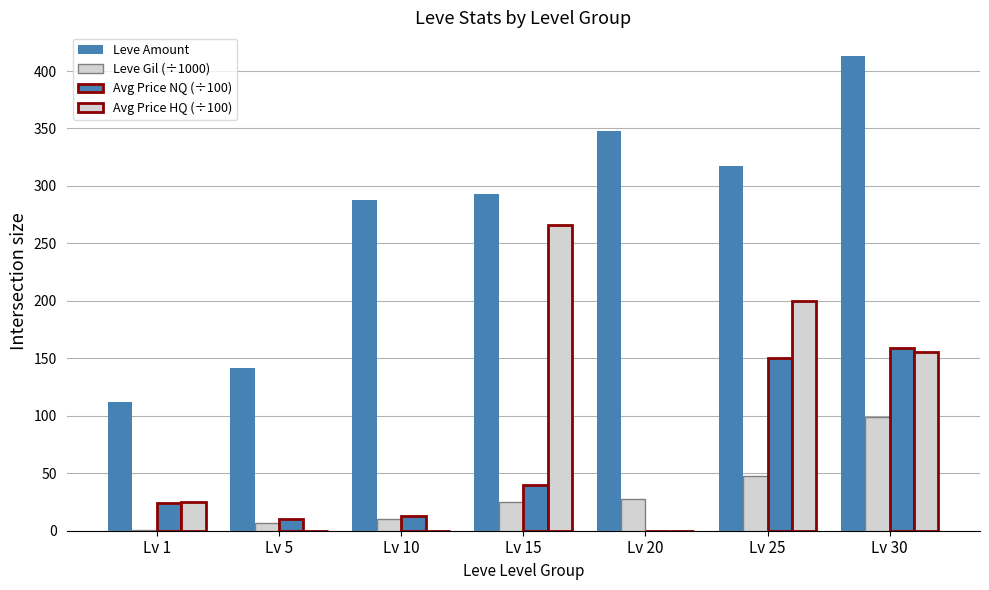

At which label is Avg Price HQ (÷100) closest to 133?

Lv 30